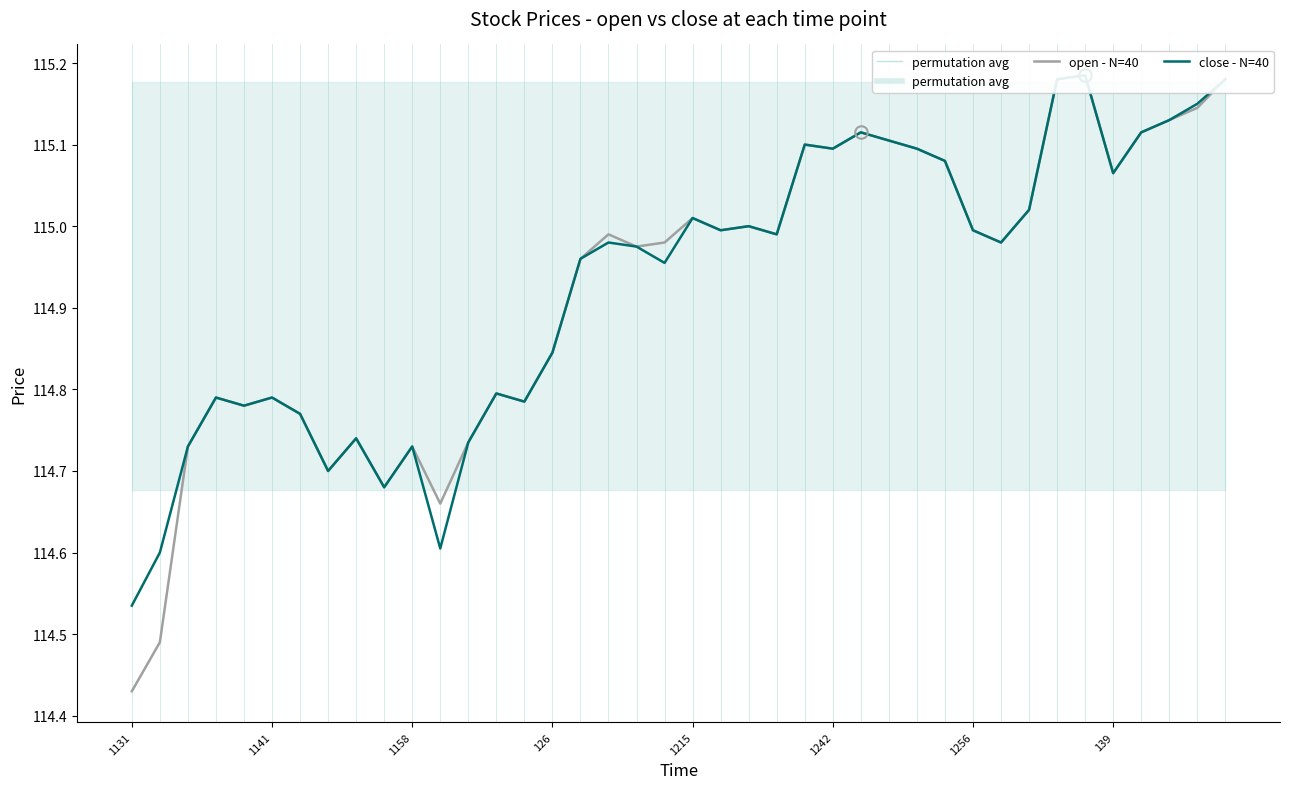

At which label does open - N=40 reach its peak?

34